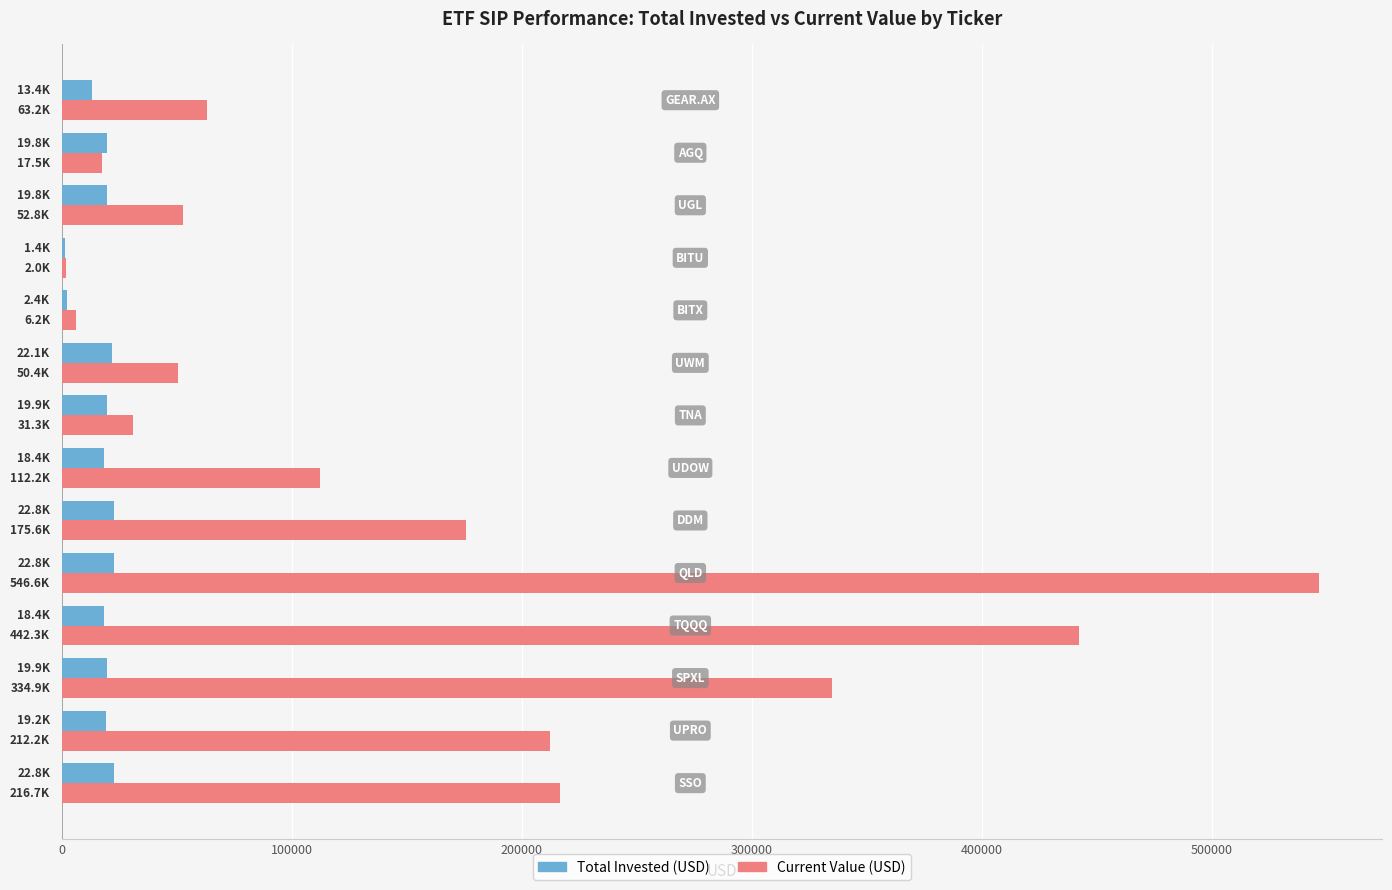

What is the greatest value displayed?

546584.4